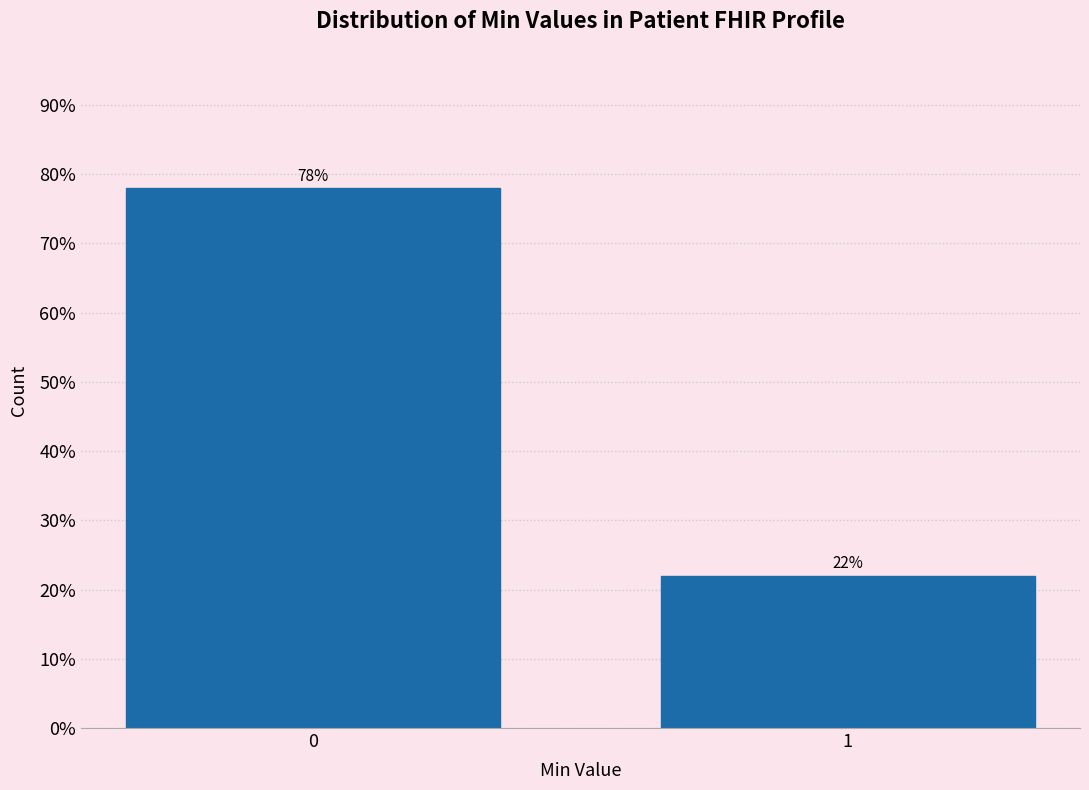

Reading left to right, what are all the values shown in this chart?

78.0	22.0